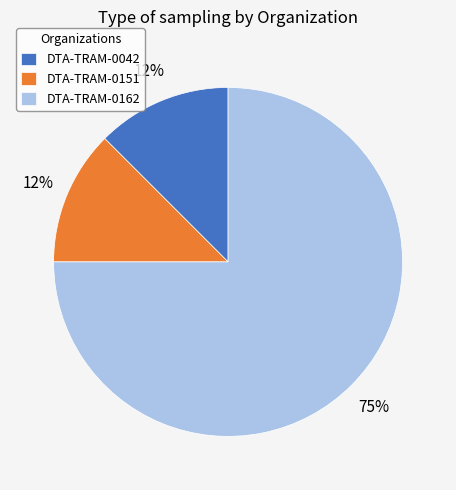

Is DTA-TRAM-0042 the majority of the pie?

No